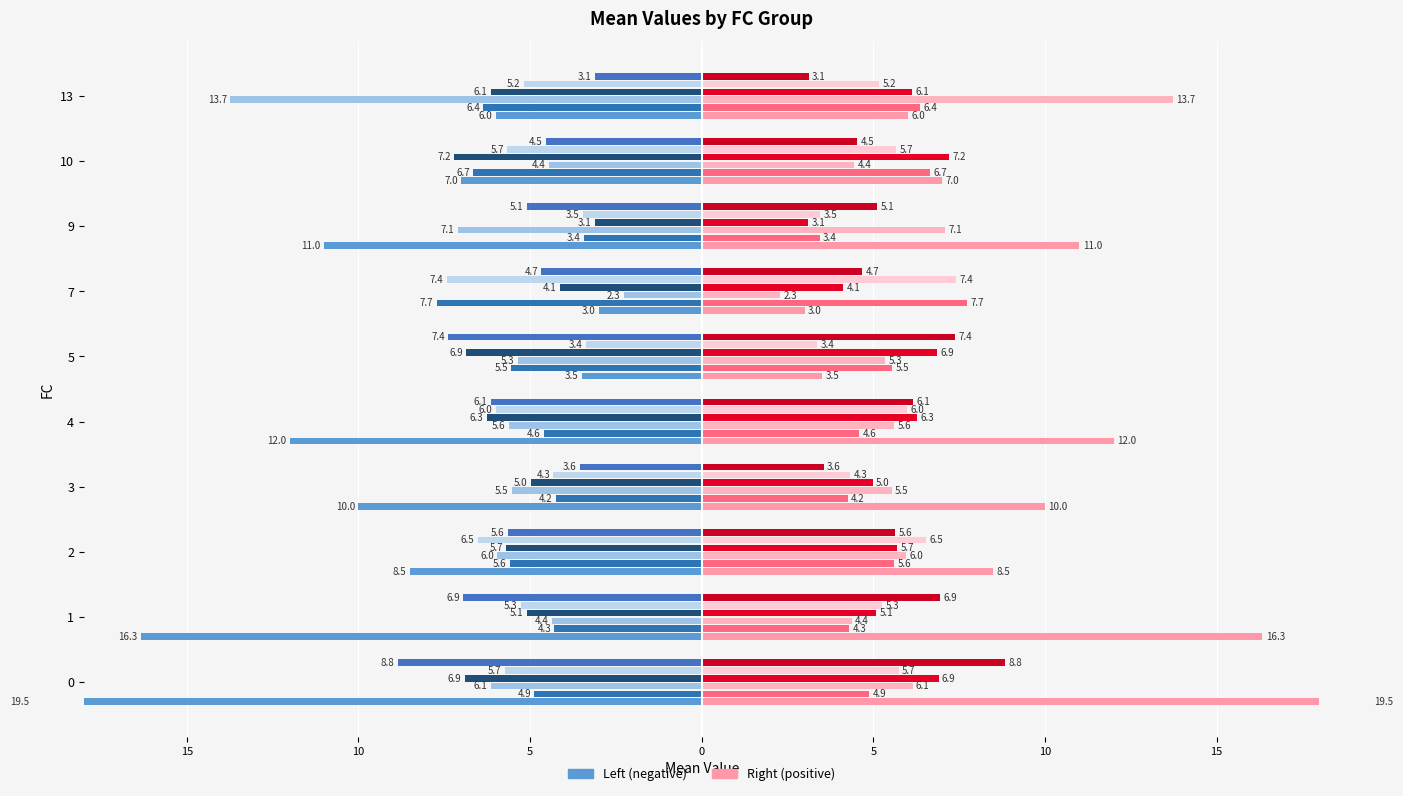

Is it true that T equals -11.3 at 10?

False